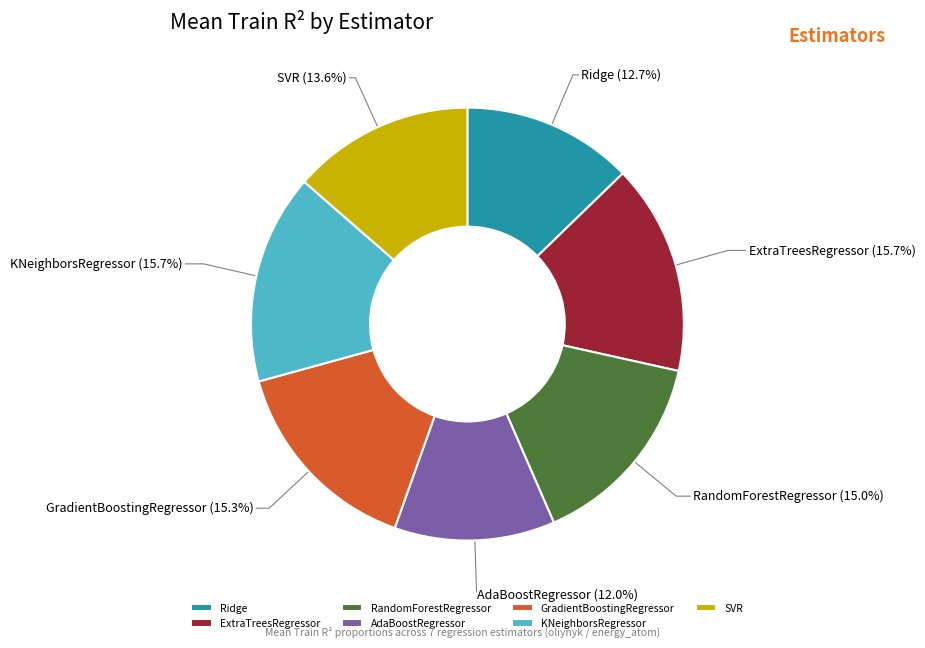

What is the total percentage of RandomForestRegressor and Ridge?

27.7%